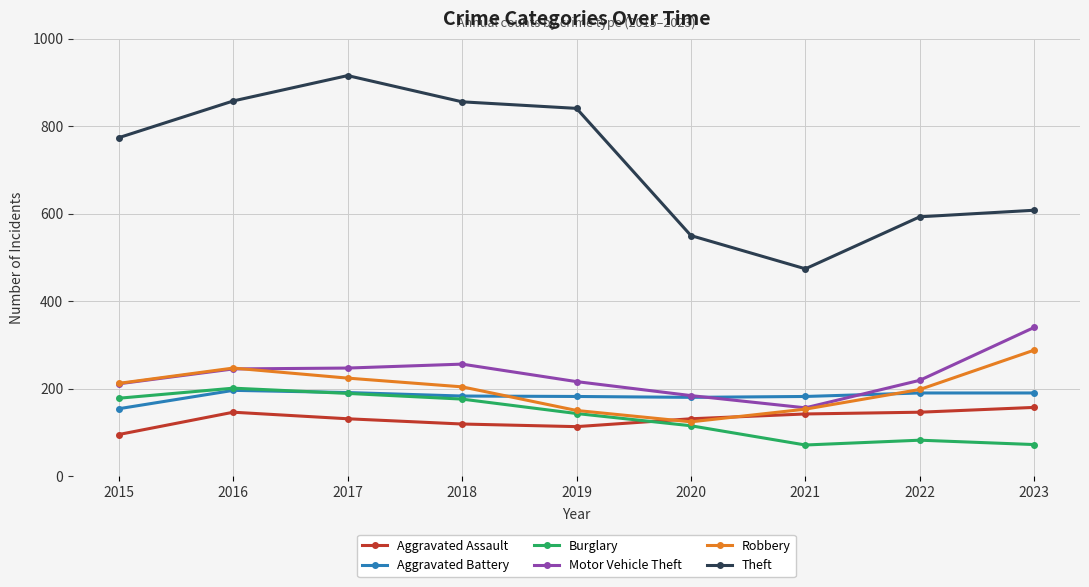

The value of Theft at 2021 is 474. True or false?

True